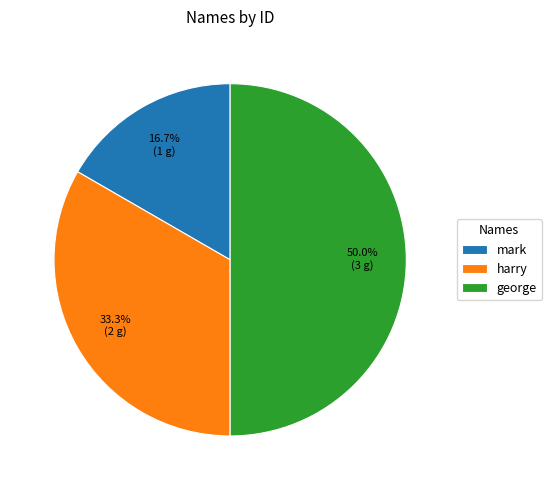

What percentage is the mark slice, to the nearest percent?

17%